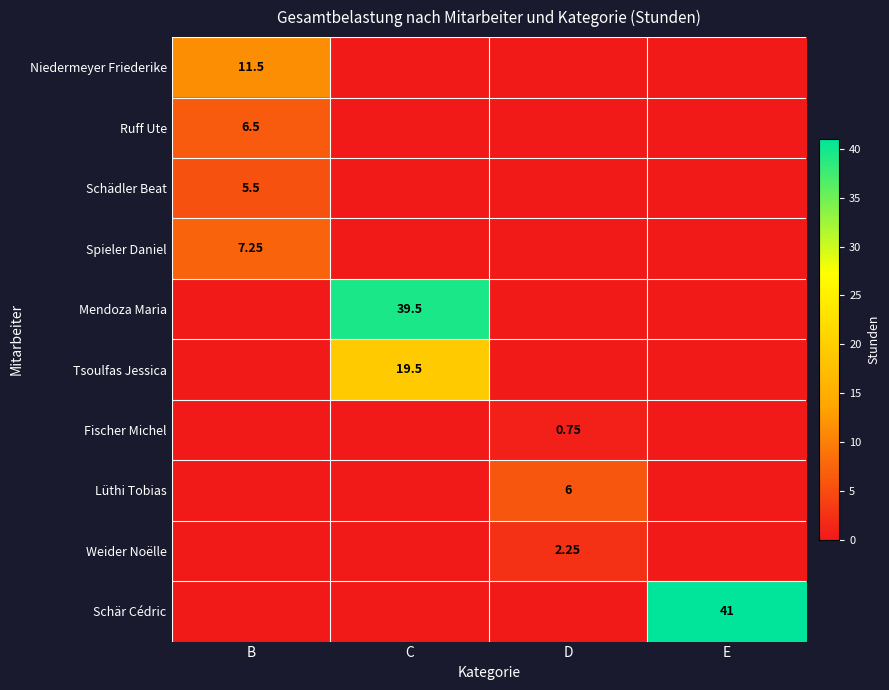

The Mendoza Maria series shows 0.0 at D. True or false?

True